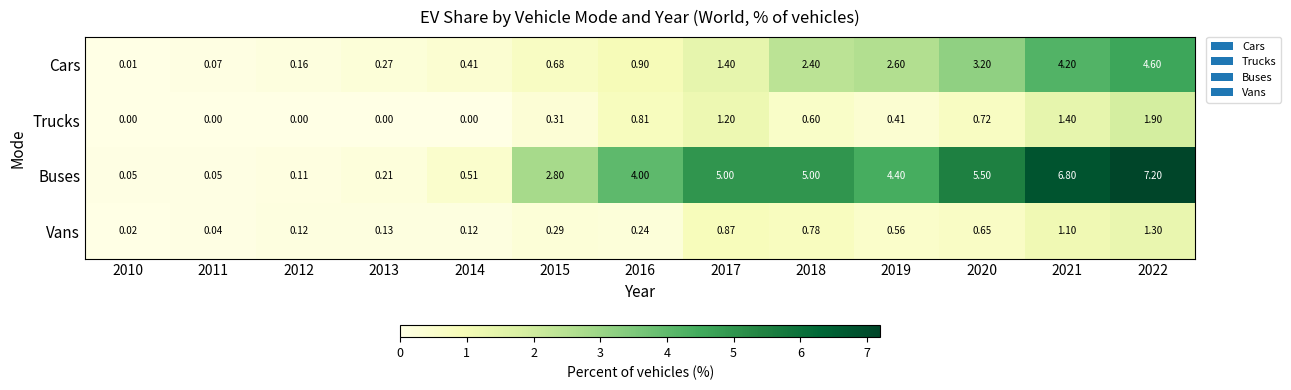

List the series in order of their peak value, highest first.

Buses, Cars, Trucks, Vans